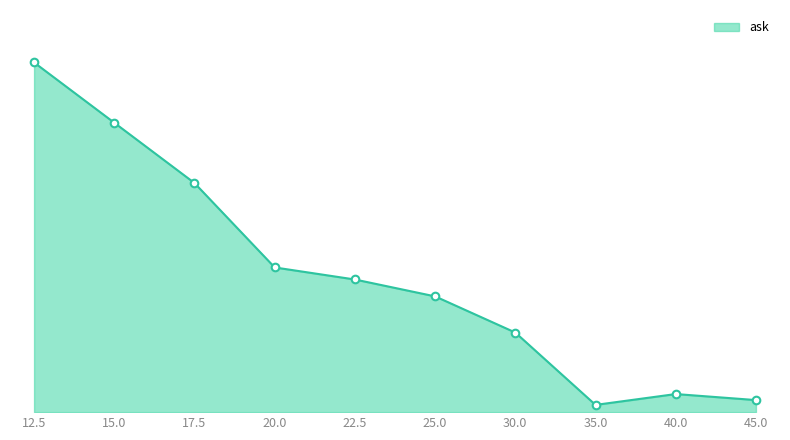

Does the chart have visible grid lines?

No